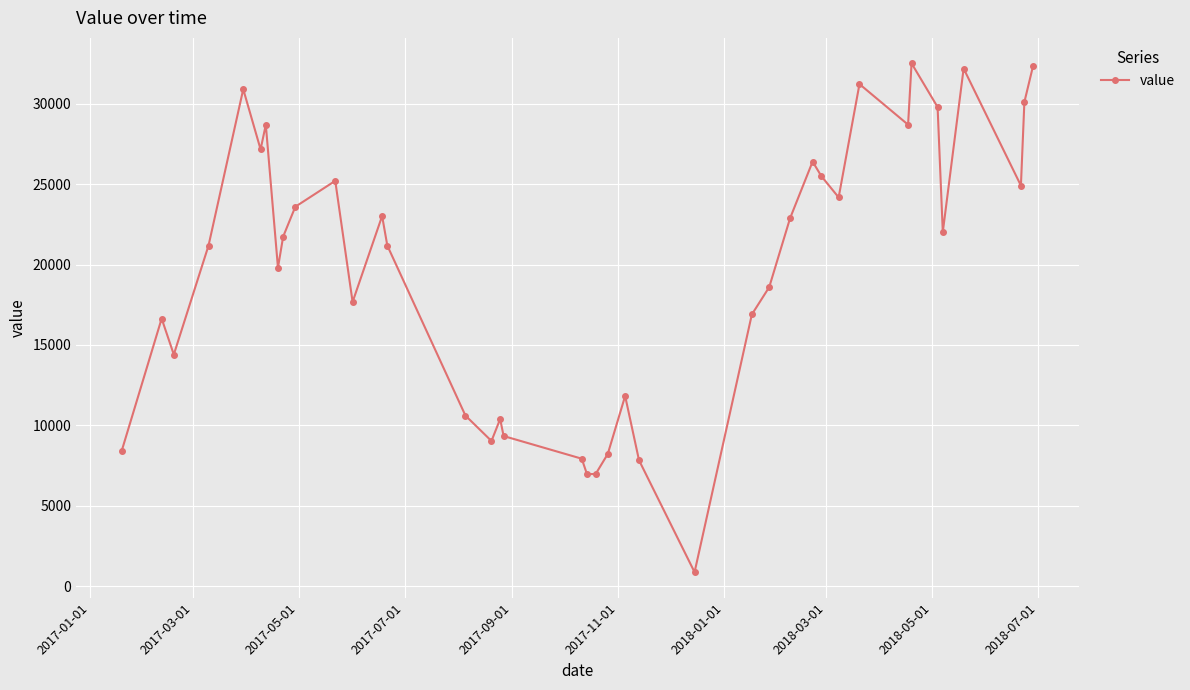

How many values exceed 21737?

20